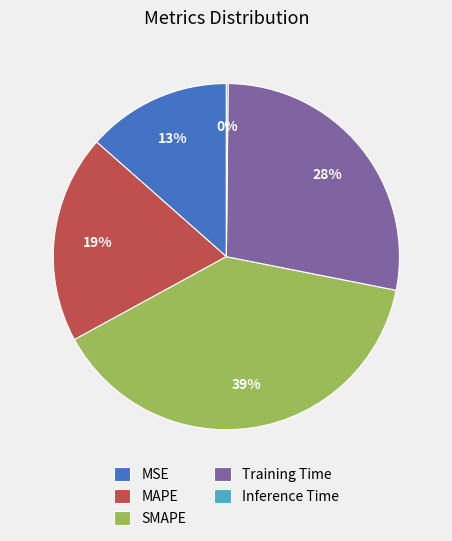

Approximately how many times larger is the value at MSE compared to SMAPE?

0.3